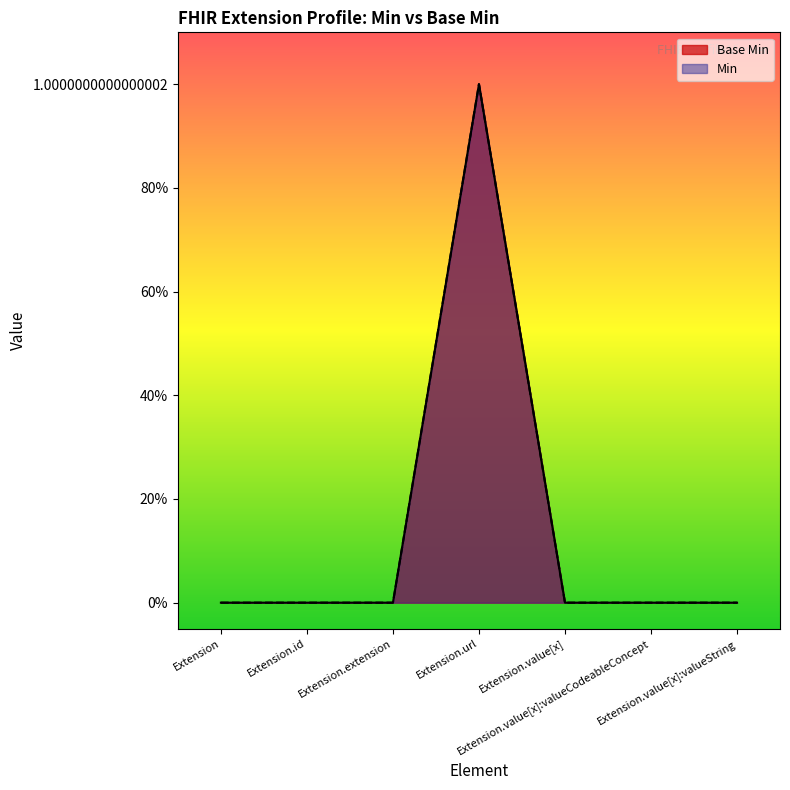

The chart shows a value of 1 at Extension.url. True or false?

True